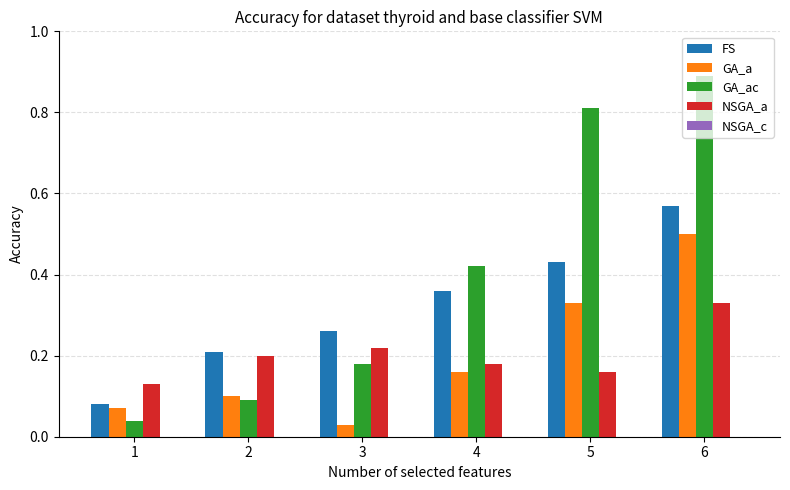

At 3, list the series in order from largest to smallest.

FS, NSGA_a, GA_ac, GA_a